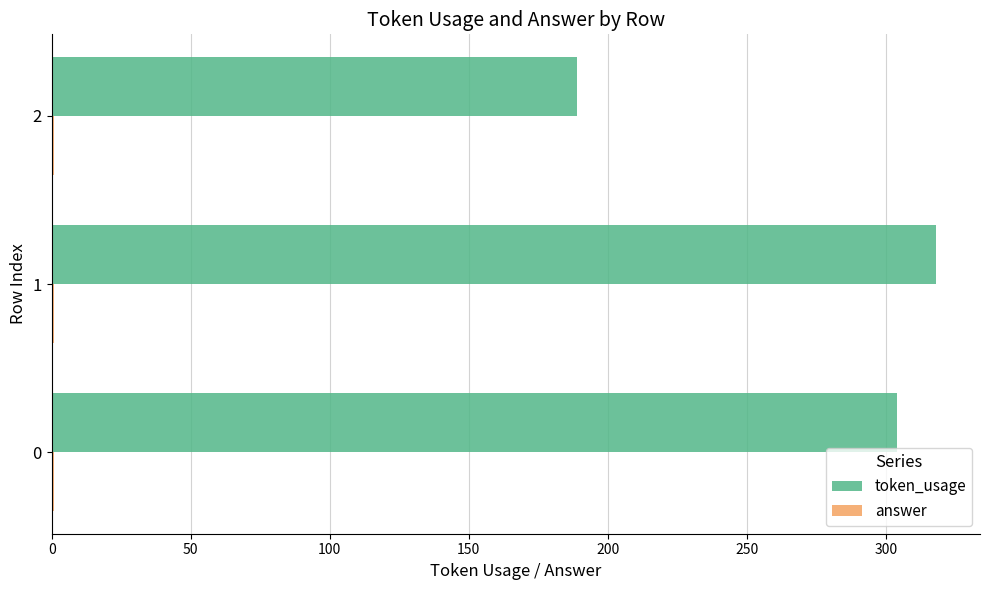

At which category is the sum across all series the highest?

1